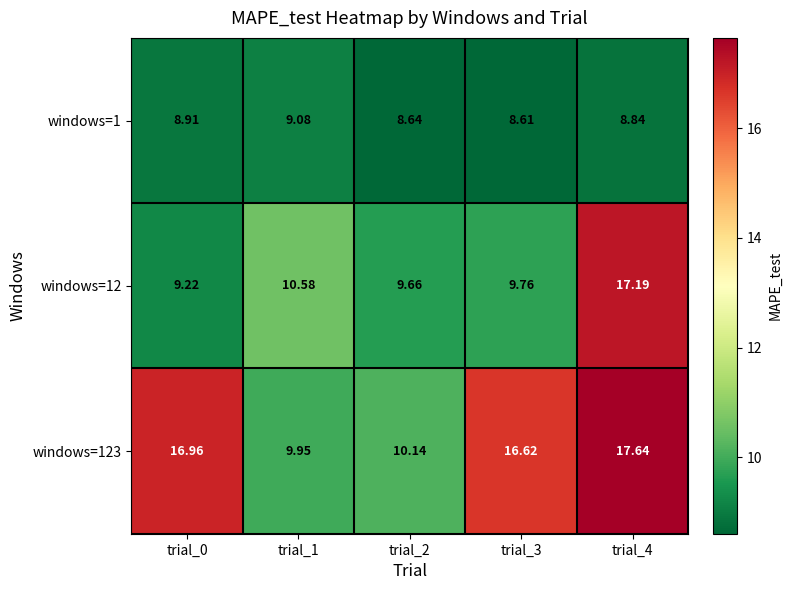

Is the value of windows=1 at trial_0 greater than the value of windows=12 at trial_3?

No